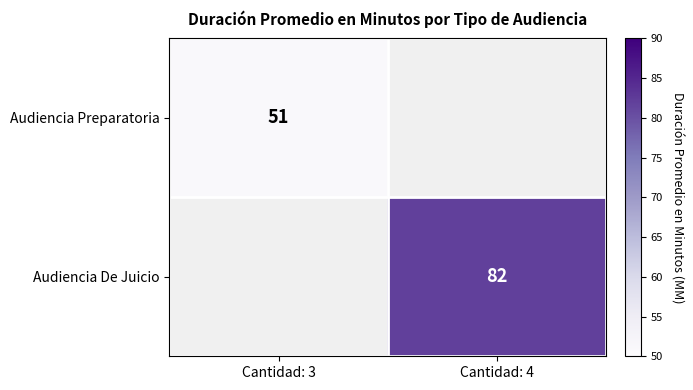

Is it true that Audiencia Preparatoria equals 51 at Cantidad: 3?

True